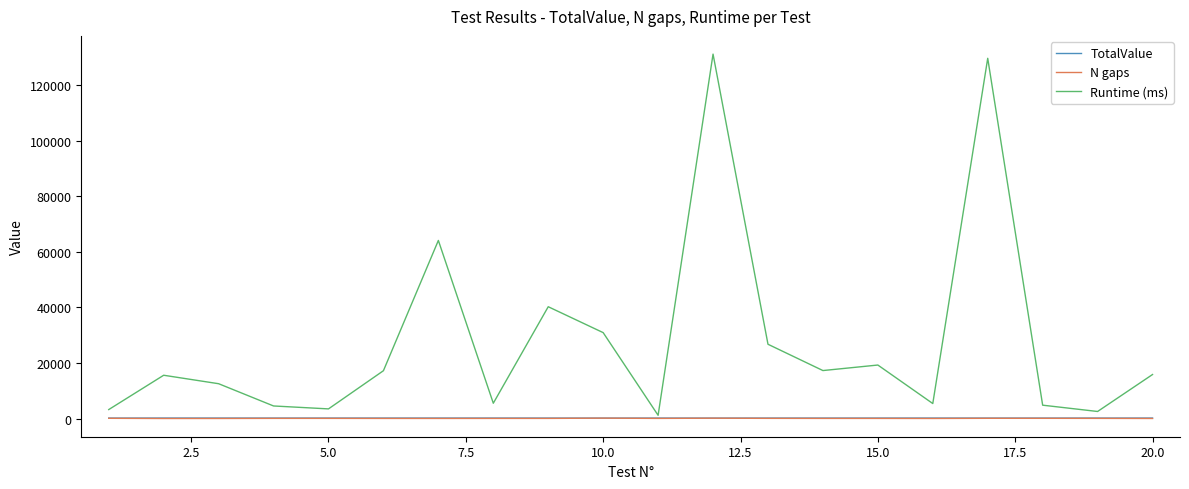

Which series has the widest spread of values?

Runtime (ms)